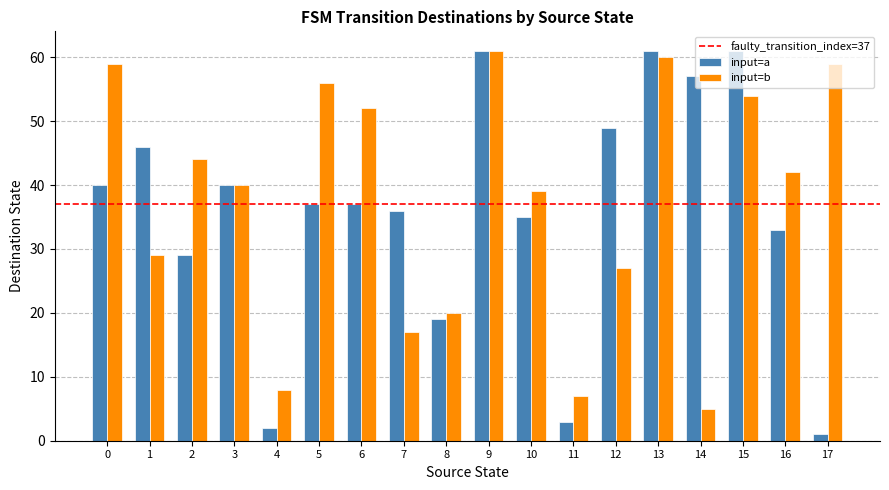

What value does the input=a series have at 15?

61